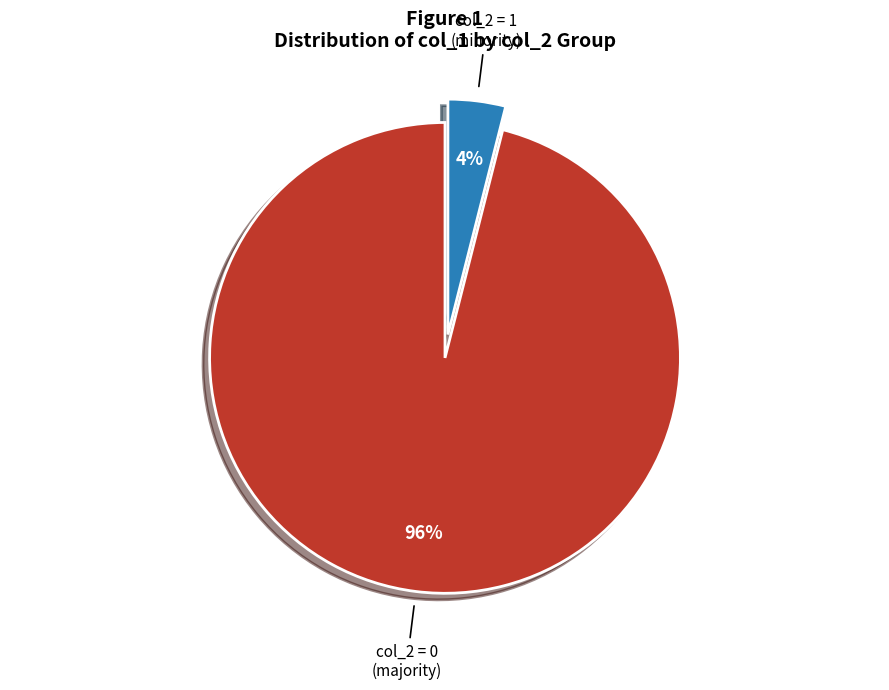

Which slice is the largest?

col_2 = 0 (majority)